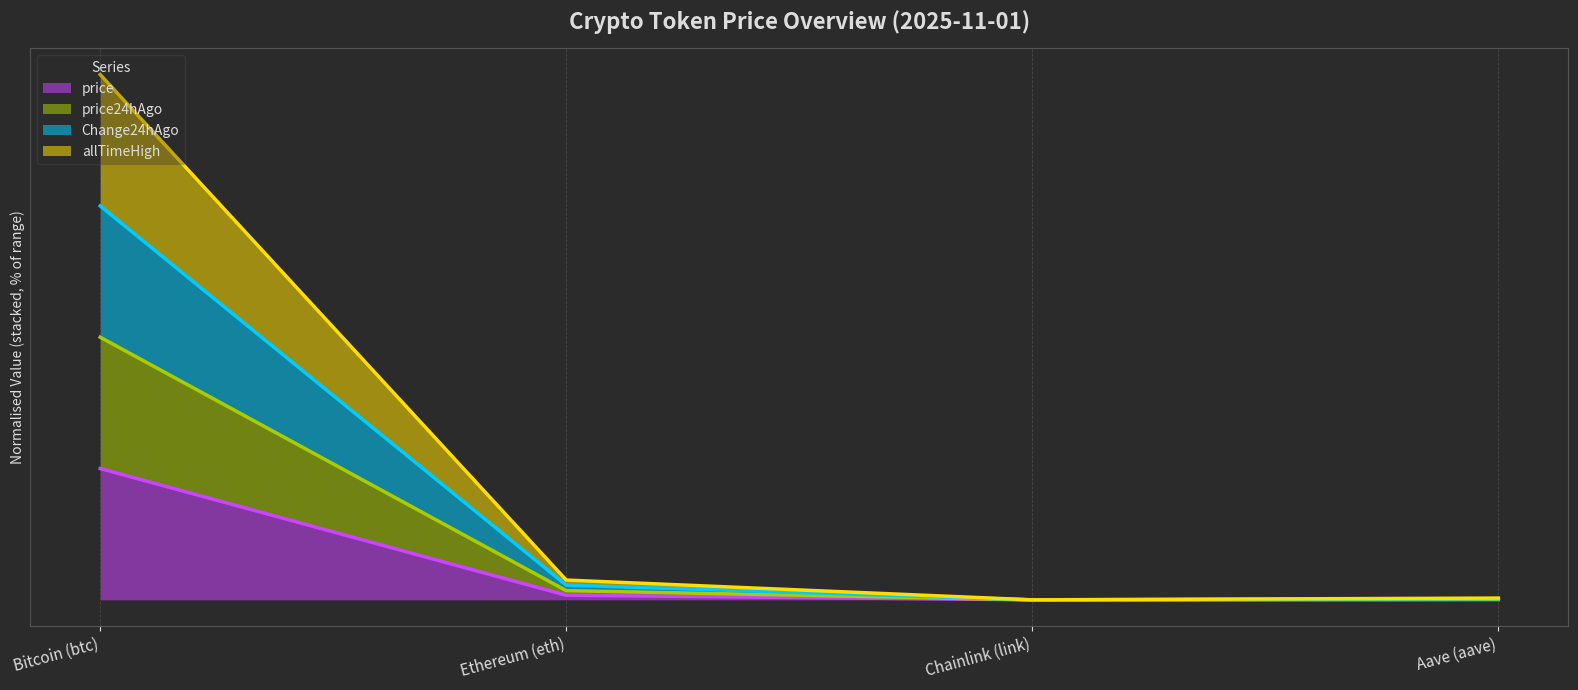

Does the chart display data point markers on the line(s)?

No